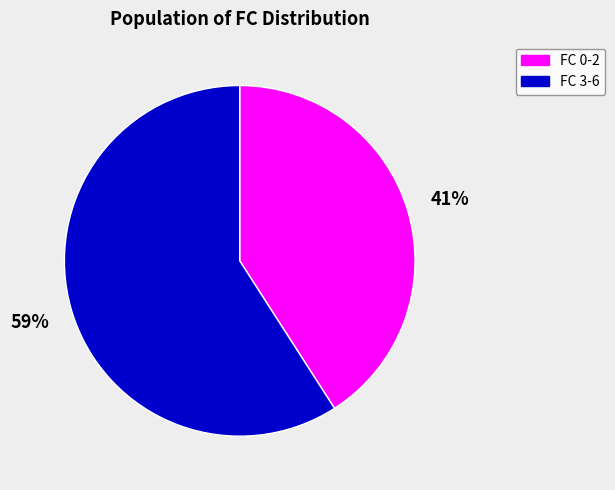

Approximately how many times larger is the value at FC 0-2 compared to FC 3-6?

0.7